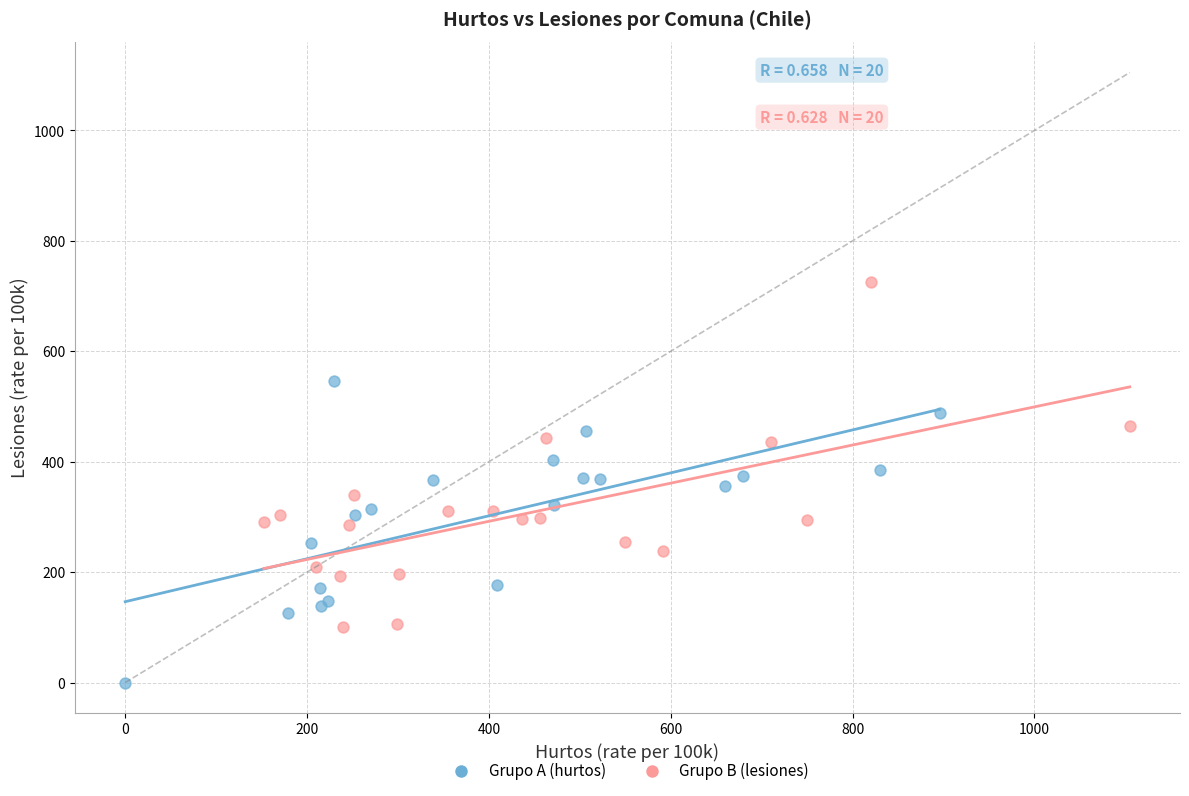

Which series reaches the maximum Y coordinate?

Grupo B (lesiones)